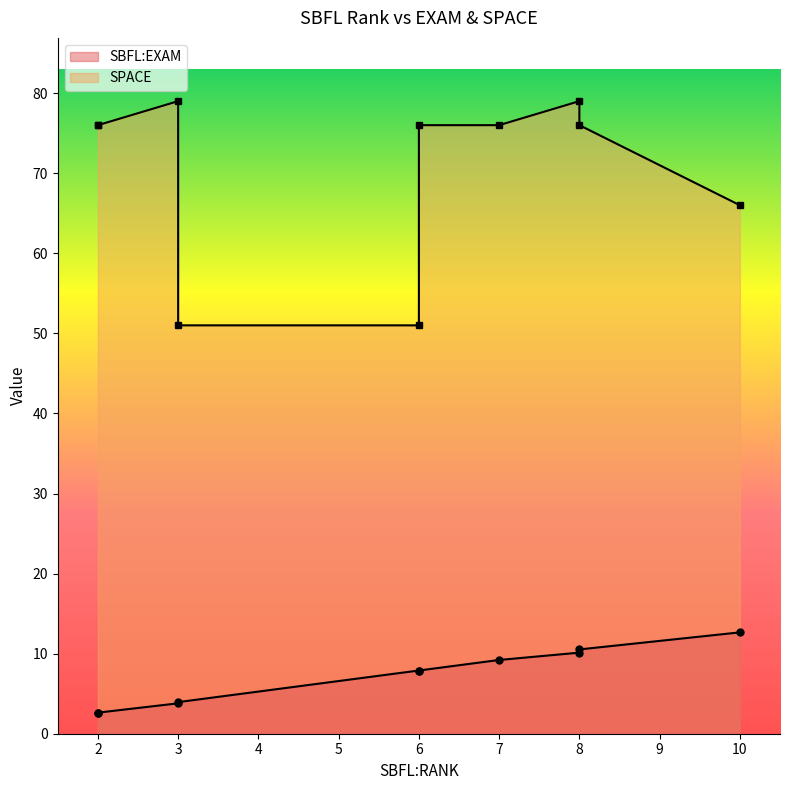

Which series has the largest total across all categories?

SPACE